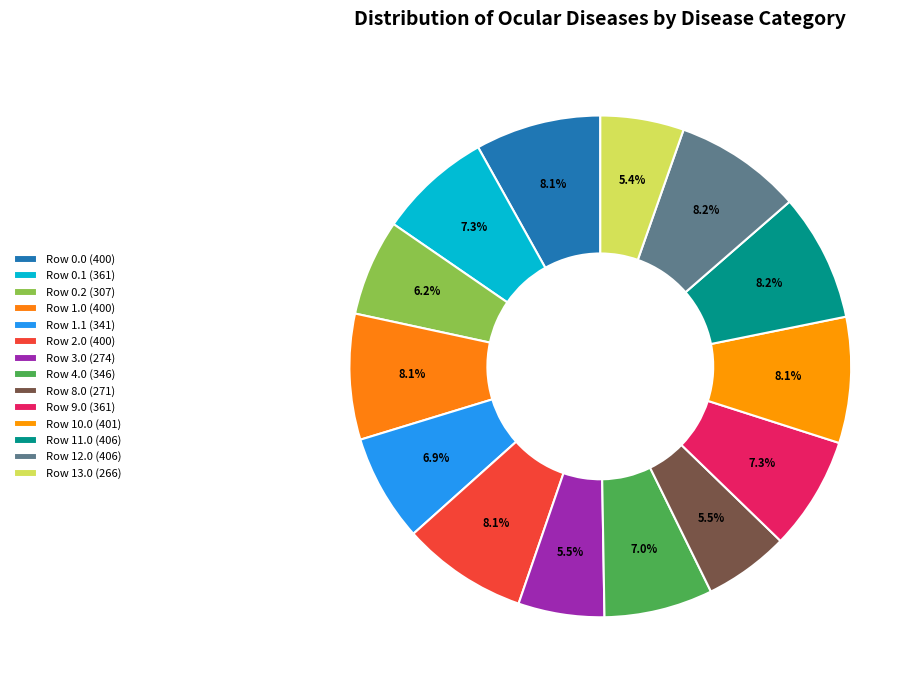

What is the smallest slice in the pie chart?

13.0